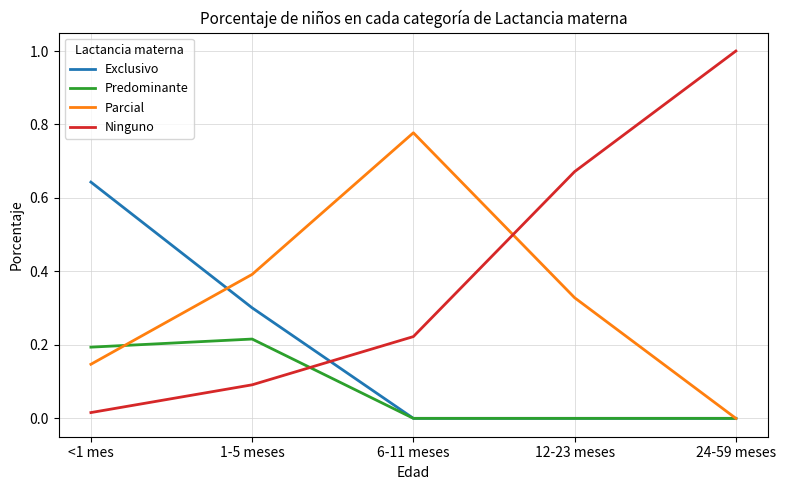

Rank the series by their average value, from highest to lowest.

Ninguno, Parcial, Exclusivo, Predominante